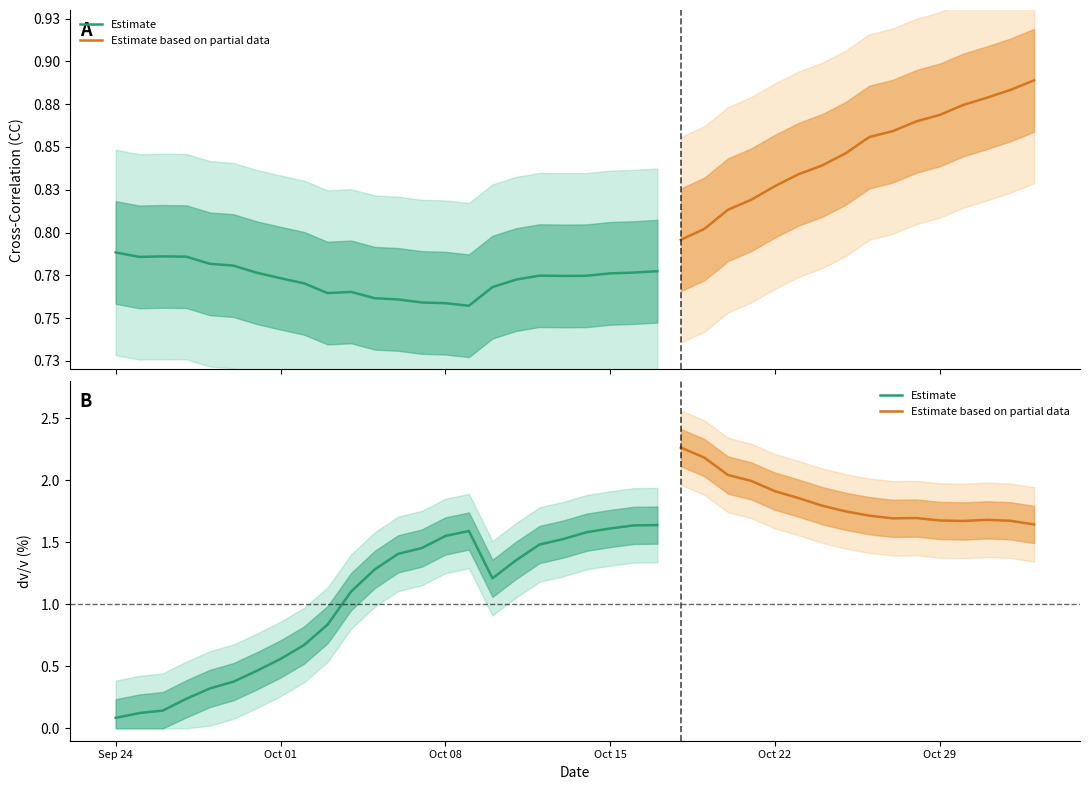

How many distinct data groups are displayed?

2